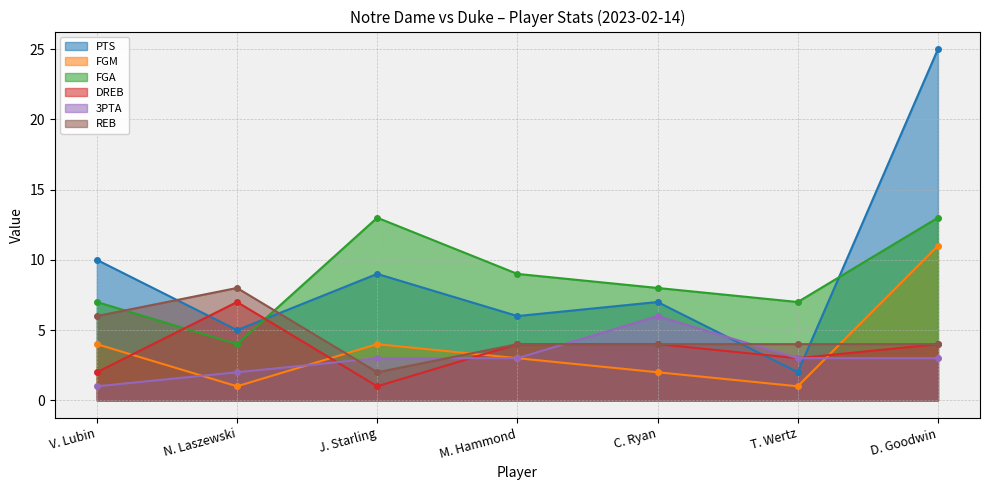

True or false: REB and DREB cross at least once.

False